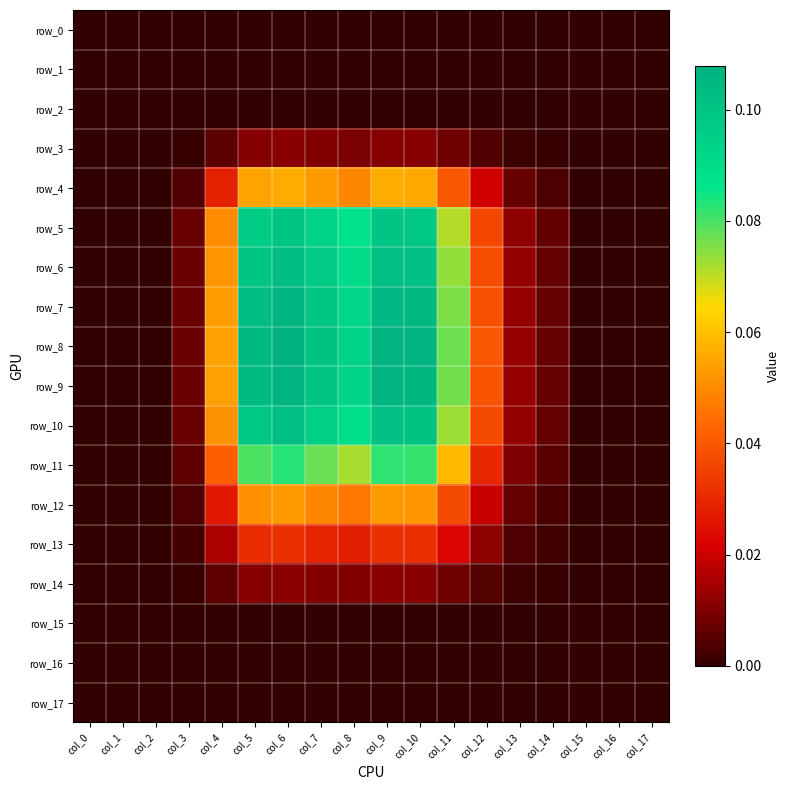

Reading right to left, transcribe all the data shown in this chart.

row_0: col_17=0.0	col_16=0.0	col_15=0.0	col_14=0.0	col_13=0.0	col_12=0.0	col_11=0.0	col_10=0.0	col_9=0.0	col_8=0.0	col_7=0.0	col_6=0.0	col_5=0.0	col_4=0.0	col_3=0.0	col_2=0.0	col_1=0.0	col_0=0.0
row_1: col_17=0.0	col_16=0.0	col_15=0.0	col_14=0.0	col_13=0.0	col_12=0.0	col_11=0.0	col_10=0.0	col_9=0.0	col_8=0.0	col_7=0.0	col_6=0.0	col_5=0.0	col_4=0.0	col_3=0.0	col_2=0.0	col_1=0.0	col_0=0.0
row_2: col_17=0.0	col_16=0.0	col_15=0.0	col_14=0.0	col_13=0.0	col_12=0.0	col_11=0.0	col_10=0.0	col_9=0.0	col_8=0.0	col_7=0.0	col_6=0.0	col_5=0.0	col_4=0.0	col_3=0.0	col_2=0.0	col_1=0.0	col_0=0.0
row_3: col_17=0.0	col_16=0.0	col_15=0.0	col_14=0.0	col_13=0.0	col_12=0.0	col_11=0.0	col_10=0.0	col_9=0.0	col_8=0.0	col_7=0.0	col_6=0.0	col_5=0.0	col_4=0.0	col_3=0.0	col_2=0.0	col_1=0.0	col_0=0.0
row_4: col_17=0.0	col_16=0.0	col_15=0.0	col_14=0.0	col_13=0.0	col_12=0.0	col_11=0.0	col_10=0.1	col_9=0.1	col_8=0.0	col_7=0.1	col_6=0.1	col_5=0.1	col_4=0.0	col_3=0.0	col_2=0.0	col_1=0.0	col_0=0.0
row_5: col_17=0.0	col_16=0.0	col_15=0.0	col_14=0.0	col_13=0.0	col_12=0.0	col_11=0.1	col_10=0.1	col_9=0.1	col_8=0.1	col_7=0.1	col_6=0.1	col_5=0.1	col_4=0.1	col_3=0.0	col_2=0.0	col_1=0.0	col_0=0.0
row_6: col_17=0.0	col_16=0.0	col_15=0.0	col_14=0.0	col_13=0.0	col_12=0.0	col_11=0.1	col_10=0.1	col_9=0.1	col_8=0.1	col_7=0.1	col_6=0.1	col_5=0.1	col_4=0.1	col_3=0.0	col_2=0.0	col_1=0.0	col_0=0.0
row_7: col_17=0.0	col_16=0.0	col_15=0.0	col_14=0.0	col_13=0.0	col_12=0.0	col_11=0.1	col_10=0.1	col_9=0.1	col_8=0.1	col_7=0.1	col_6=0.1	col_5=0.1	col_4=0.1	col_3=0.0	col_2=0.0	col_1=0.0	col_0=0.0
row_8: col_17=0.0	col_16=0.0	col_15=0.0	col_14=0.0	col_13=0.0	col_12=0.0	col_11=0.1	col_10=0.1	col_9=0.1	col_8=0.1	col_7=0.1	col_6=0.1	col_5=0.1	col_4=0.1	col_3=0.0	col_2=0.0	col_1=0.0	col_0=0.0
row_9: col_17=0.0	col_16=0.0	col_15=0.0	col_14=0.0	col_13=0.0	col_12=0.0	col_11=0.1	col_10=0.1	col_9=0.1	col_8=0.1	col_7=0.1	col_6=0.1	col_5=0.1	col_4=0.1	col_3=0.0	col_2=0.0	col_1=0.0	col_0=0.0
row_10: col_17=0.0	col_16=0.0	col_15=0.0	col_14=0.0	col_13=0.0	col_12=0.0	col_11=0.1	col_10=0.1	col_9=0.1	col_8=0.1	col_7=0.1	col_6=0.1	col_5=0.1	col_4=0.1	col_3=0.0	col_2=0.0	col_1=0.0	col_0=0.0
row_11: col_17=0.0	col_16=0.0	col_15=0.0	col_14=0.0	col_13=0.0	col_12=0.0	col_11=0.1	col_10=0.1	col_9=0.1	col_8=0.1	col_7=0.1	col_6=0.1	col_5=0.1	col_4=0.0	col_3=0.0	col_2=0.0	col_1=0.0	col_0=0.0
row_12: col_17=0.0	col_16=0.0	col_15=0.0	col_14=0.0	col_13=0.0	col_12=0.0	col_11=0.0	col_10=0.1	col_9=0.1	col_8=0.0	col_7=0.0	col_6=0.1	col_5=0.1	col_4=0.0	col_3=0.0	col_2=0.0	col_1=0.0	col_0=0.0
row_13: col_17=0.0	col_16=0.0	col_15=0.0	col_14=0.0	col_13=0.0	col_12=0.0	col_11=0.0	col_10=0.0	col_9=0.0	col_8=0.0	col_7=0.0	col_6=0.0	col_5=0.0	col_4=0.0	col_3=0.0	col_2=0.0	col_1=0.0	col_0=0.0
row_14: col_17=0.0	col_16=0.0	col_15=0.0	col_14=0.0	col_13=0.0	col_12=0.0	col_11=0.0	col_10=0.0	col_9=0.0	col_8=0.0	col_7=0.0	col_6=0.0	col_5=0.0	col_4=0.0	col_3=0.0	col_2=0.0	col_1=0.0	col_0=0.0
row_15: col_17=0.0	col_16=0.0	col_15=0.0	col_14=0.0	col_13=0.0	col_12=0.0	col_11=0.0	col_10=0.0	col_9=0.0	col_8=0.0	col_7=0.0	col_6=0.0	col_5=0.0	col_4=0.0	col_3=0.0	col_2=0.0	col_1=0.0	col_0=0.0
row_16: col_17=0.0	col_16=0.0	col_15=0.0	col_14=0.0	col_13=0.0	col_12=0.0	col_11=0.0	col_10=0.0	col_9=0.0	col_8=0.0	col_7=0.0	col_6=0.0	col_5=0.0	col_4=0.0	col_3=0.0	col_2=0.0	col_1=0.0	col_0=0.0
row_17: col_17=0.0	col_16=0.0	col_15=0.0	col_14=0.0	col_13=0.0	col_12=0.0	col_11=0.0	col_10=0.0	col_9=0.0	col_8=0.0	col_7=0.0	col_6=0.0	col_5=0.0	col_4=0.0	col_3=0.0	col_2=0.0	col_1=0.0	col_0=0.0